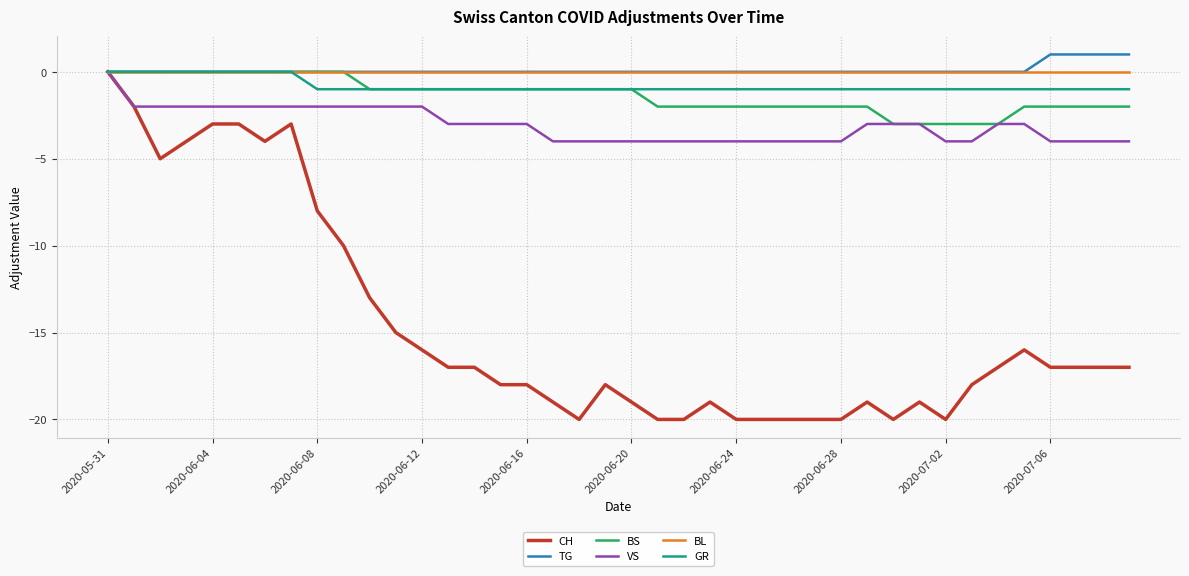

Is the value of TG at 2020-05-31 greater than the value of CH at 2020-06-12?

Yes